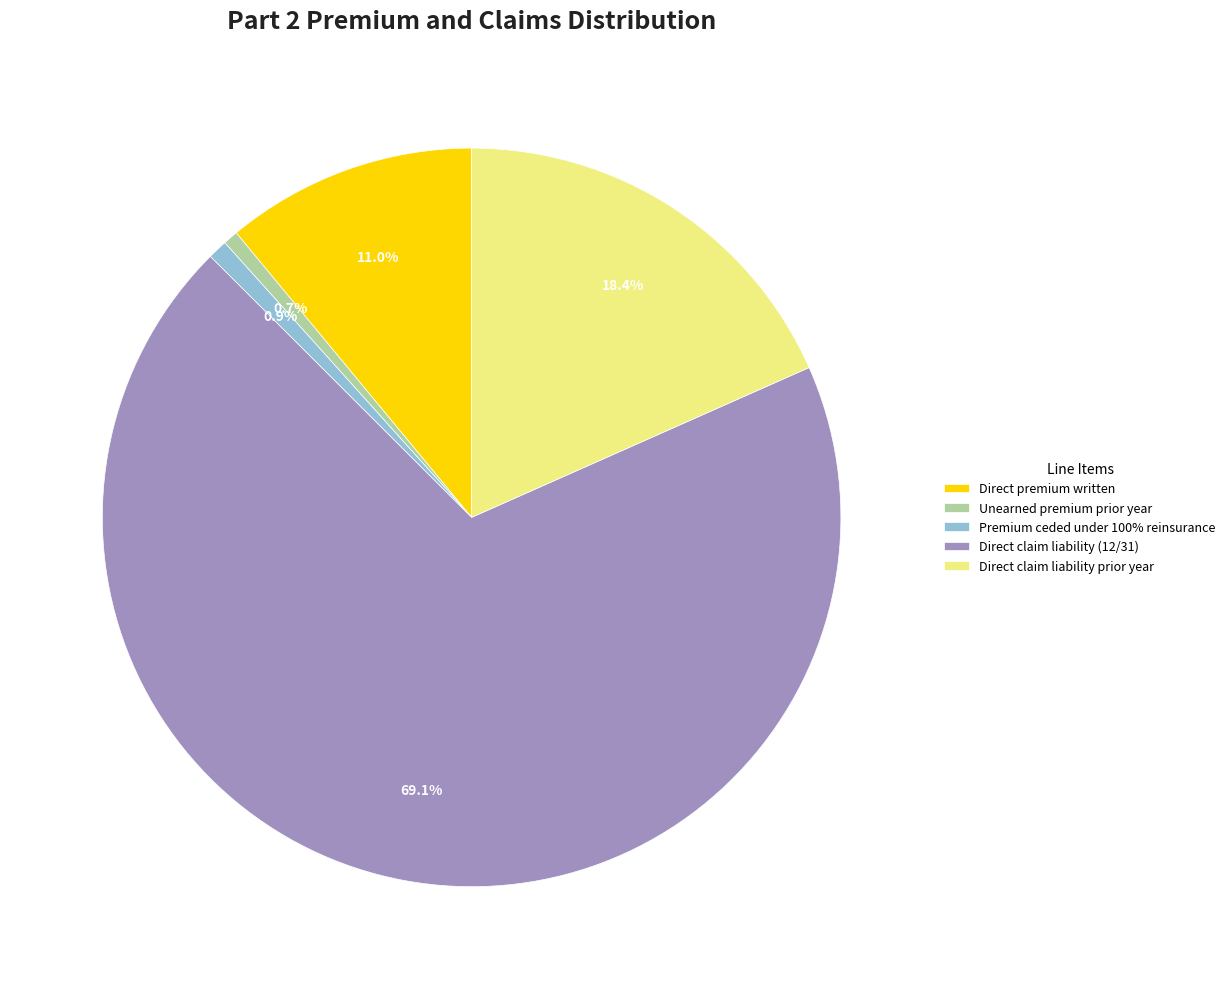

How many segments does this pie chart have?

5